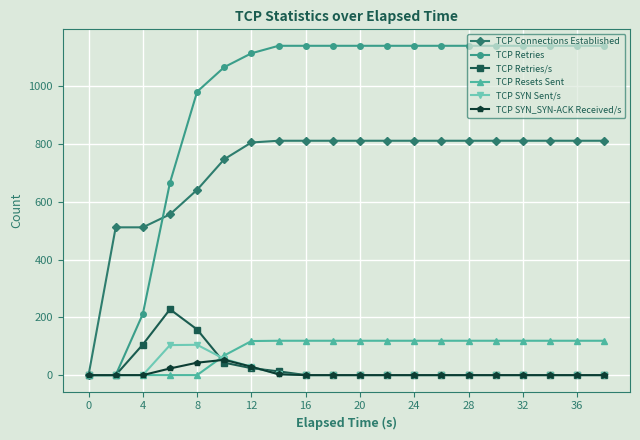

What is the maximum value for TCP Resets Sent?

119